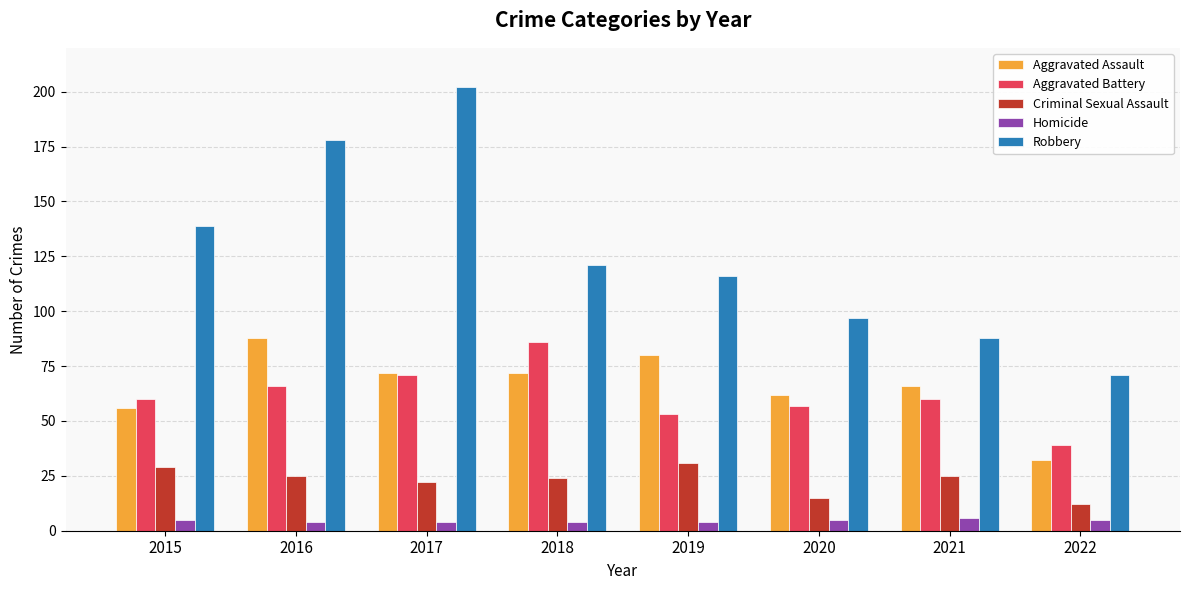

What is the approximate value of Aggravated Battery at 2019?

53